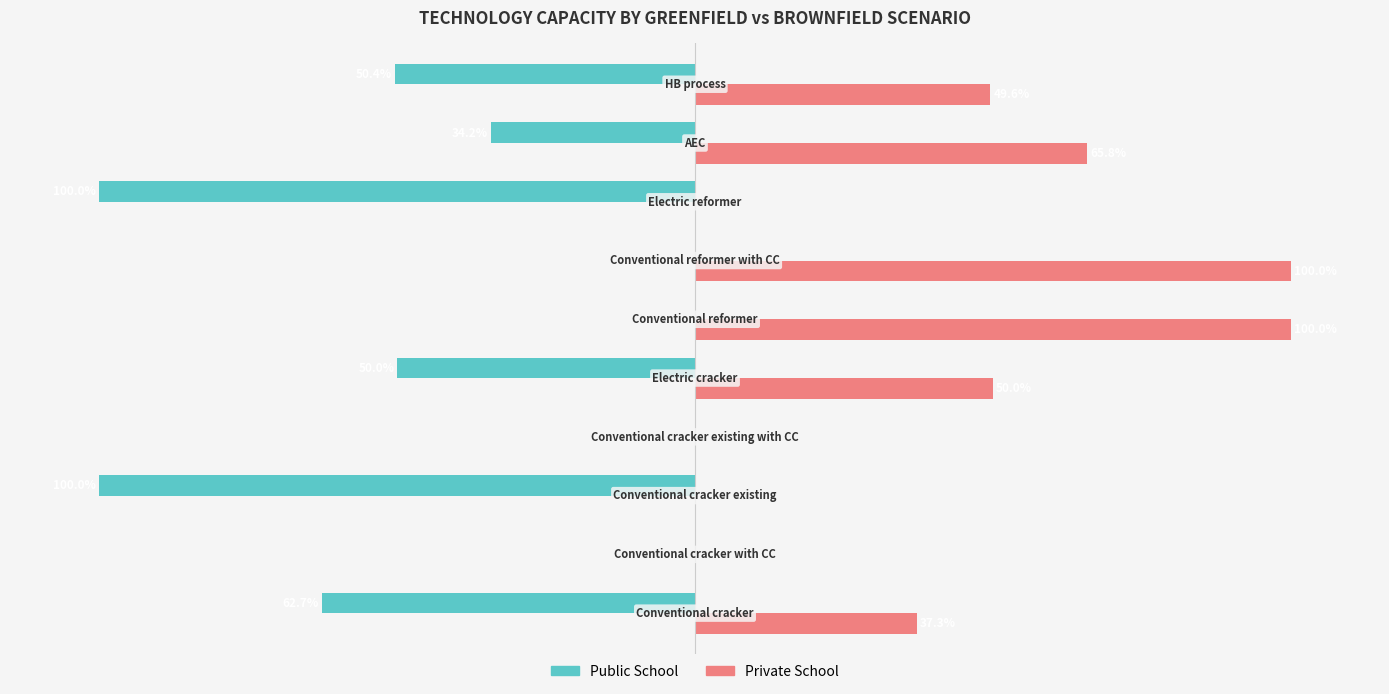

Which series has the largest total across all categories?

Private School